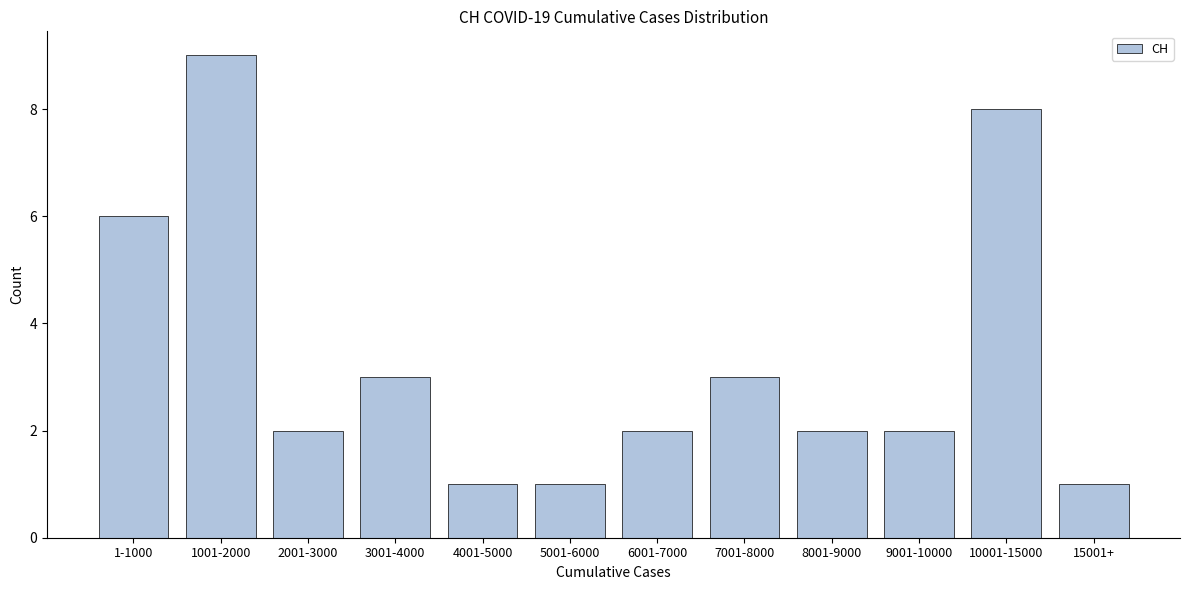

Reading left to right, transcribe all the data shown in this chart.

6	9	2	3	1	1	2	3	2	2	8	1